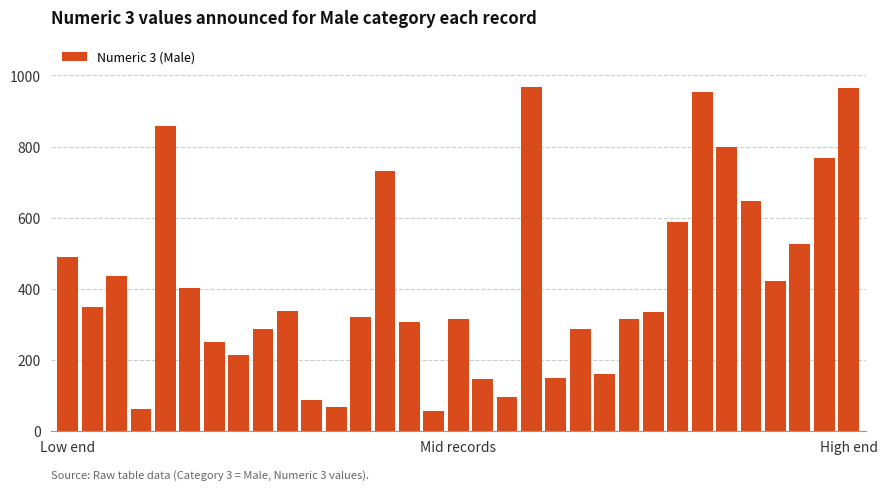

What is the difference between the second highest and second lowest values?

905